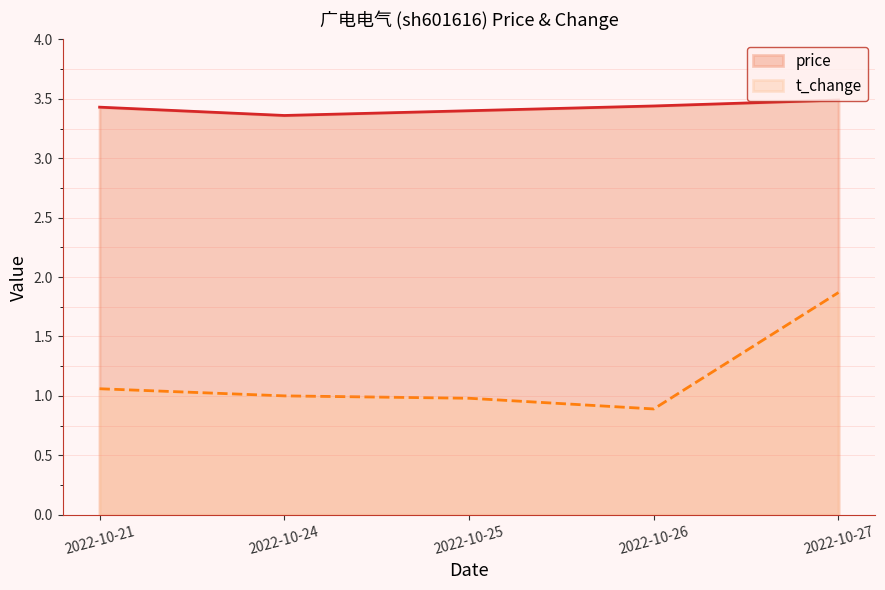

At how many categories does at least one series exceed 1?

5